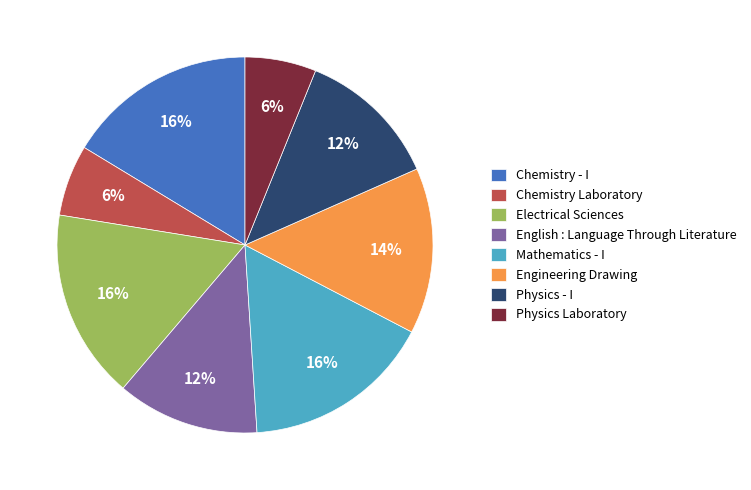

To the nearest percent, what portion does Electrical Sciences represent?

16%